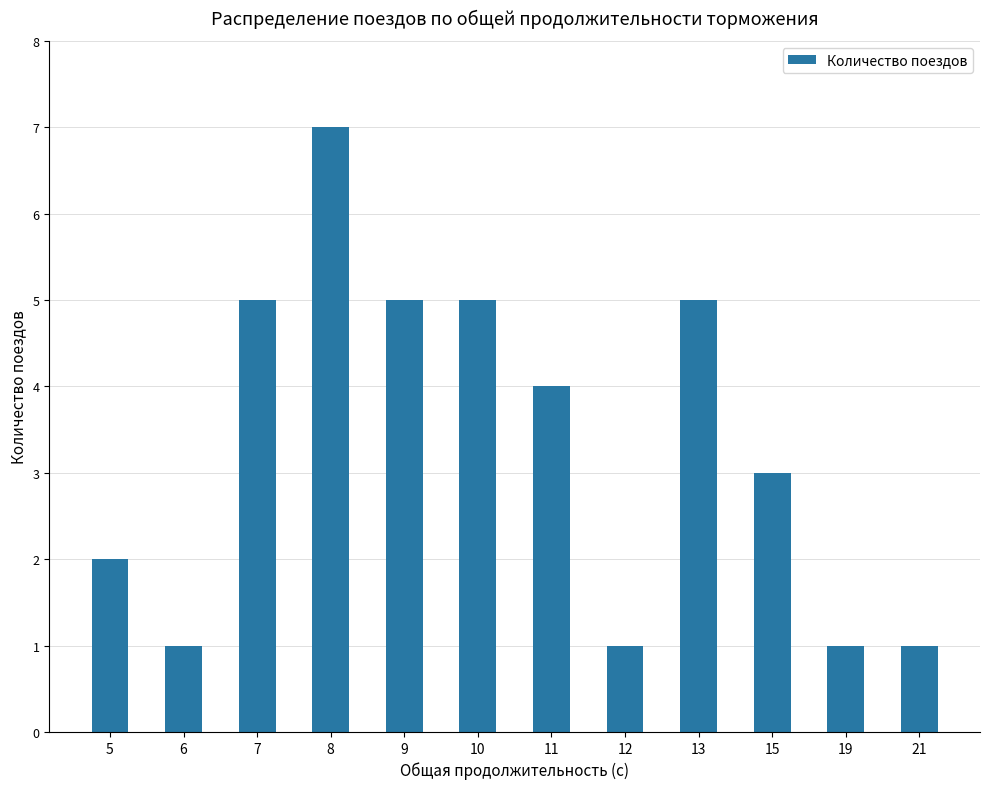

Which has a higher value, 8 or 7?

8